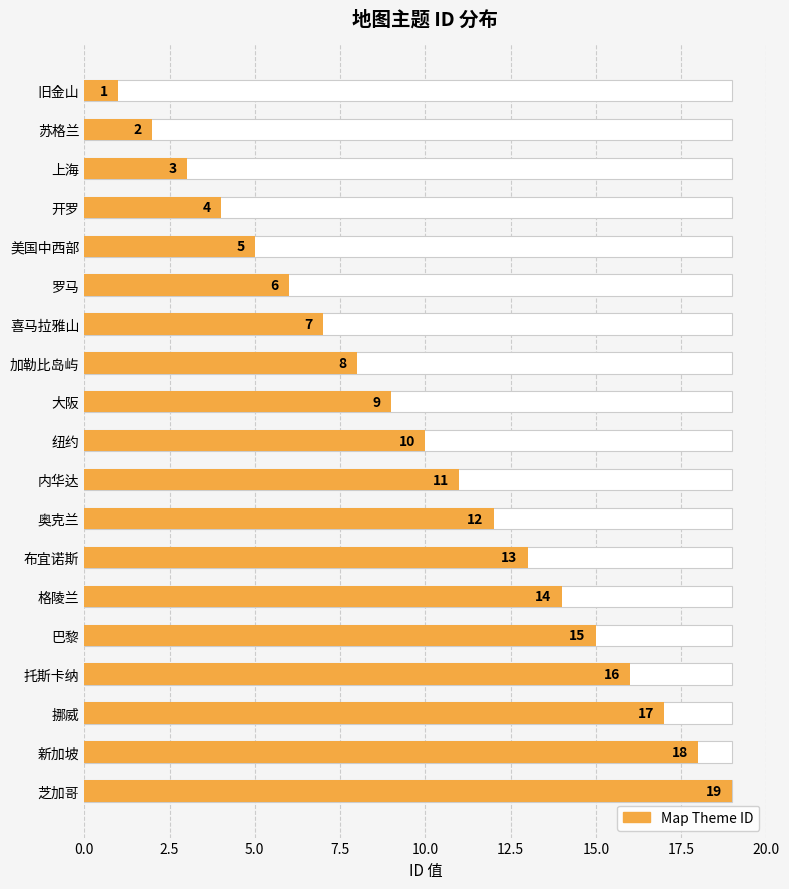

The chart shows a value of 2 at 罗马. True or false?

False